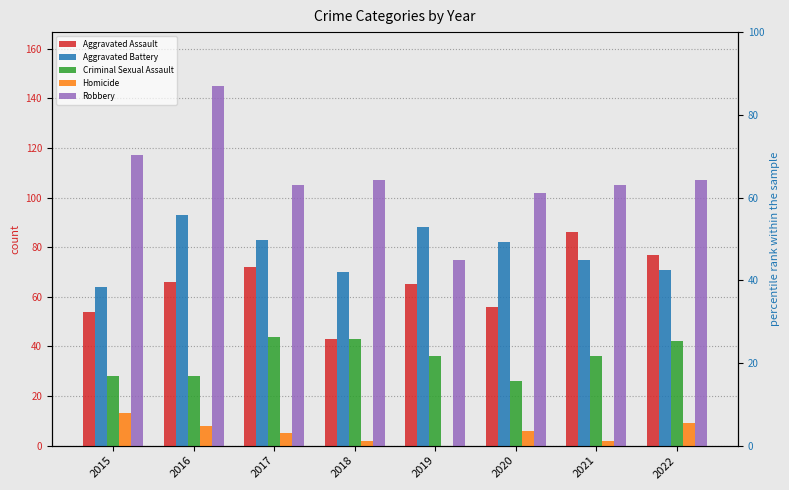

Reading left to right, extract all data points from this chart.

Aggravated Assault: 2015=54	2016=66	2017=72	2018=43	2019=65	2020=56	2021=86	2022=77
Aggravated Battery: 2015=64	2016=93	2017=83	2018=70	2019=88	2020=82	2021=75	2022=71
Criminal Sexual Assault: 2015=28	2016=28	2017=44	2018=43	2019=36	2020=26	2021=36	2022=42
Homicide: 2015=13	2016=8	2017=5	2018=2	2019=0	2020=6	2021=2	2022=9
Robbery: 2015=117	2016=145	2017=105	2018=107	2019=75	2020=102	2021=105	2022=107